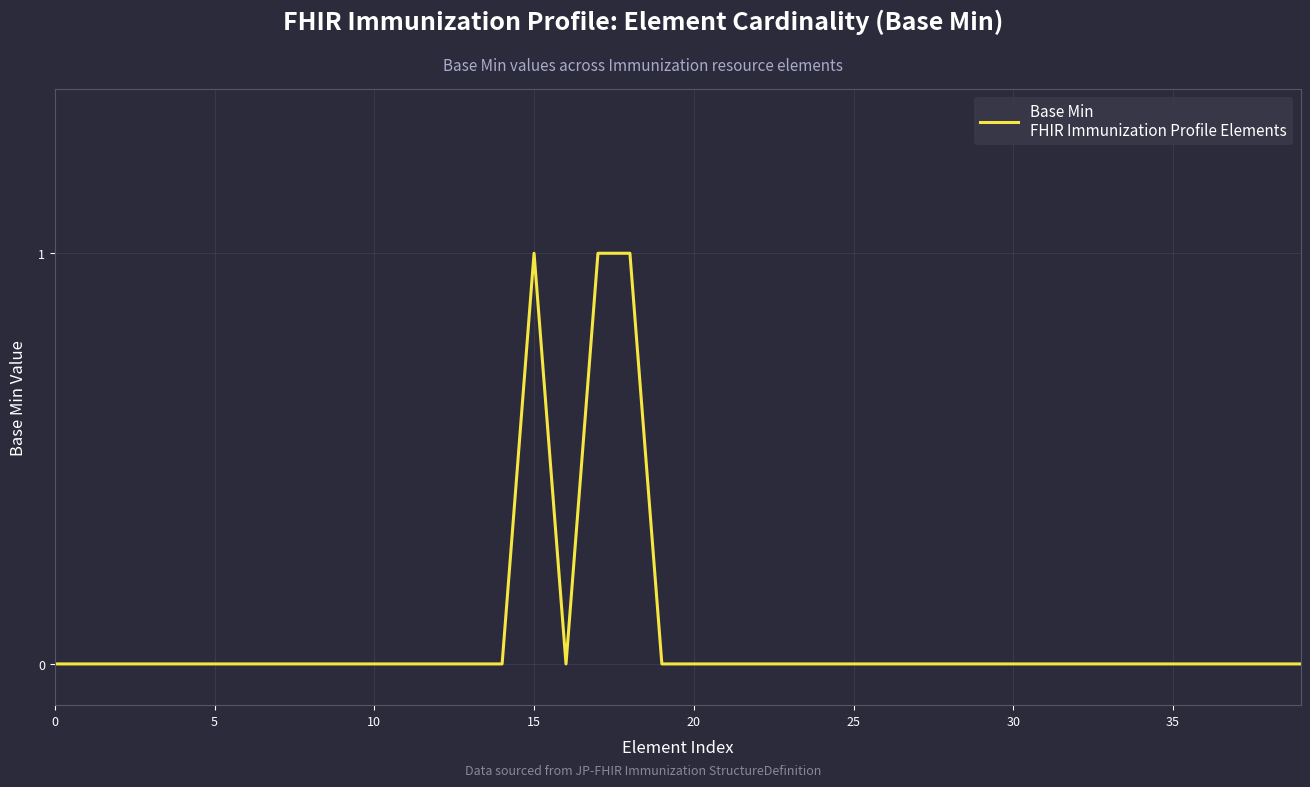

How many lines are shown in the chart?

1